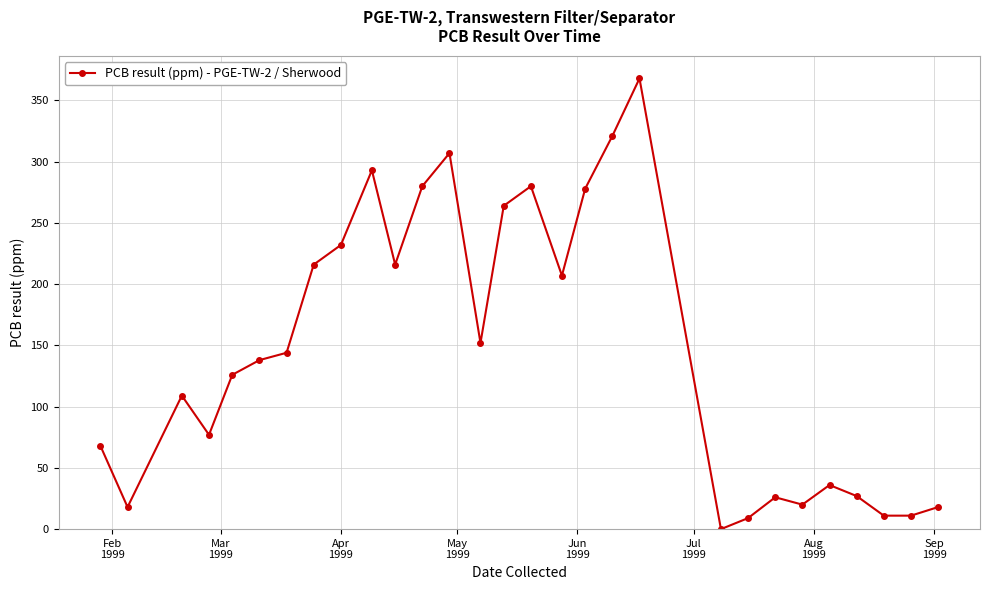

What is the difference between the second highest and second lowest values?

312